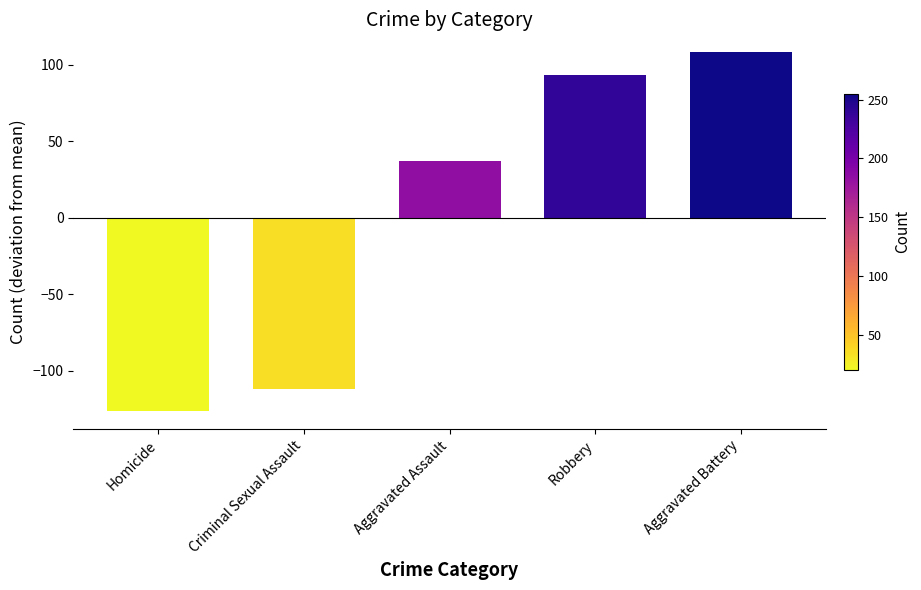

List the labels in order of value, smallest first.

Homicide, Criminal Sexual Assault, Aggravated Assault, Robbery, Aggravated Battery